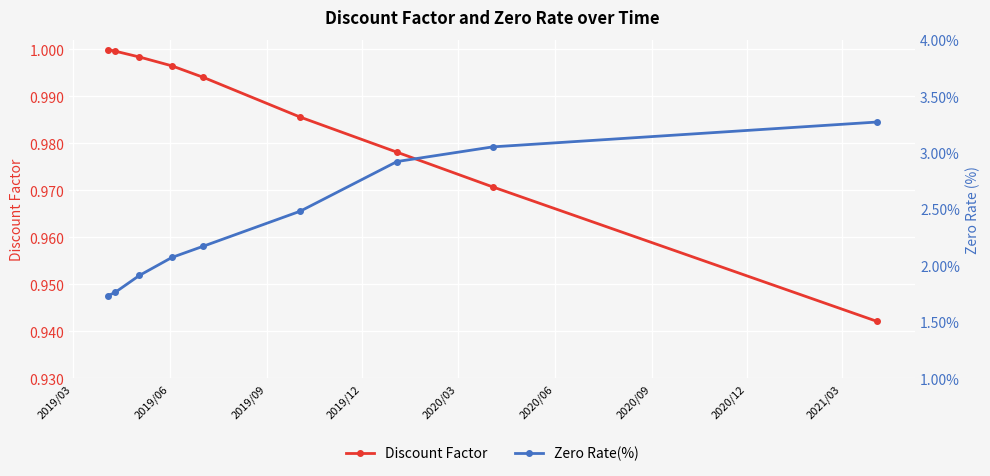

What is the spread (max minus min) of values at 2020/06?

1.5